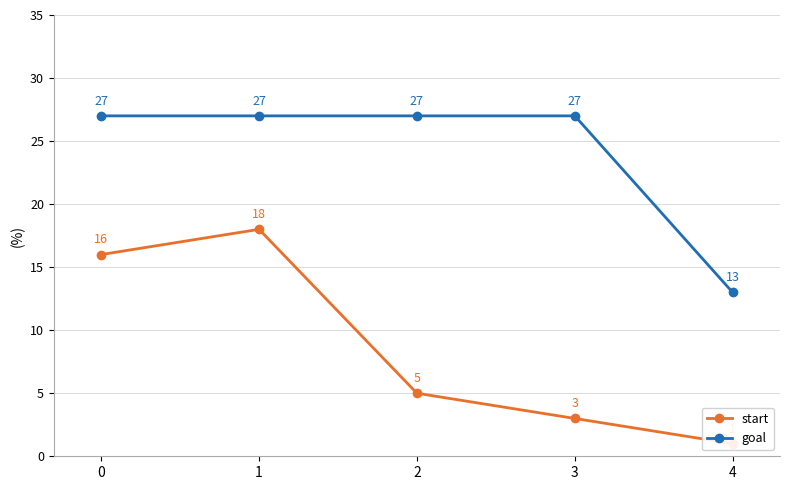

Which series has the largest total across all categories?

goal